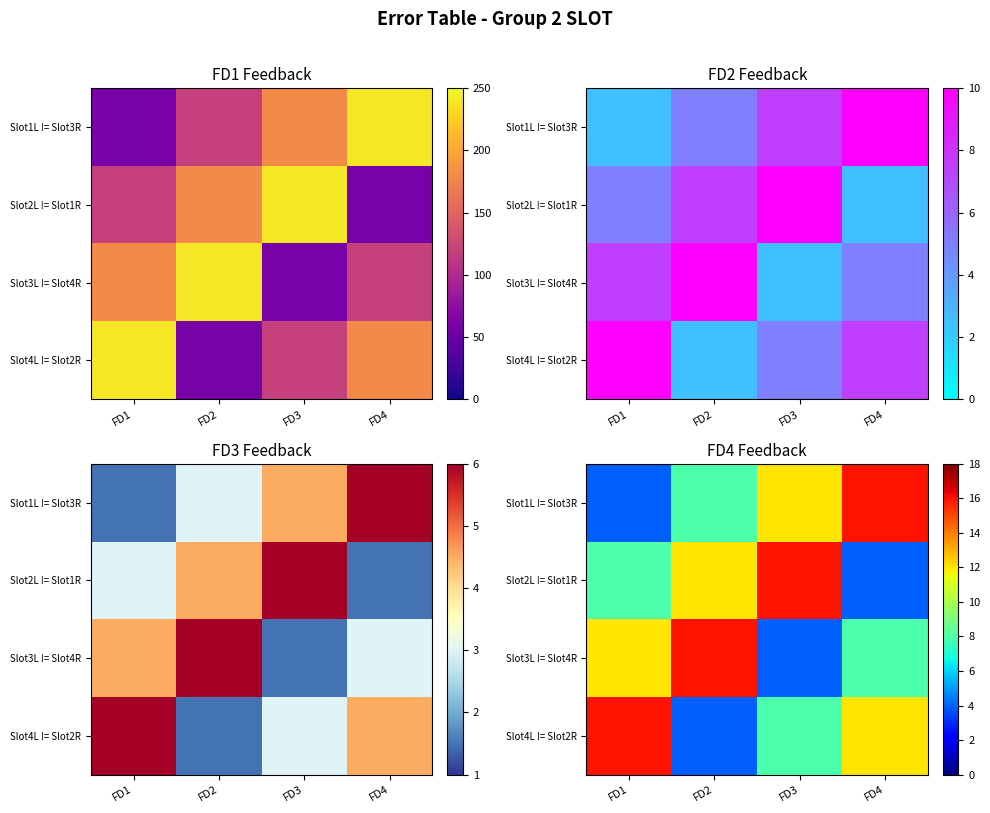

How many values in the Slot3L != Slot4R series are below 12?

2